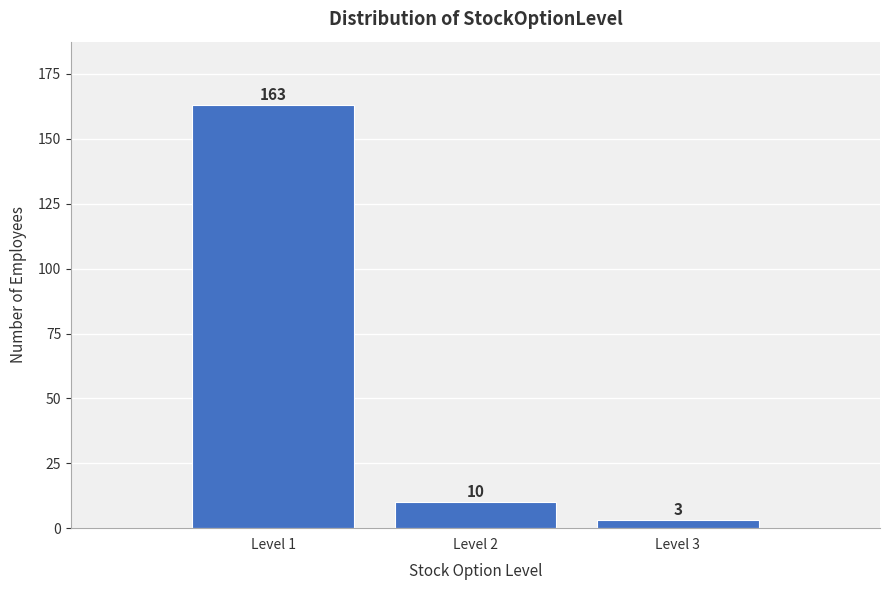

Reading right to left, transcribe all the data shown in this chart.

3	10	163